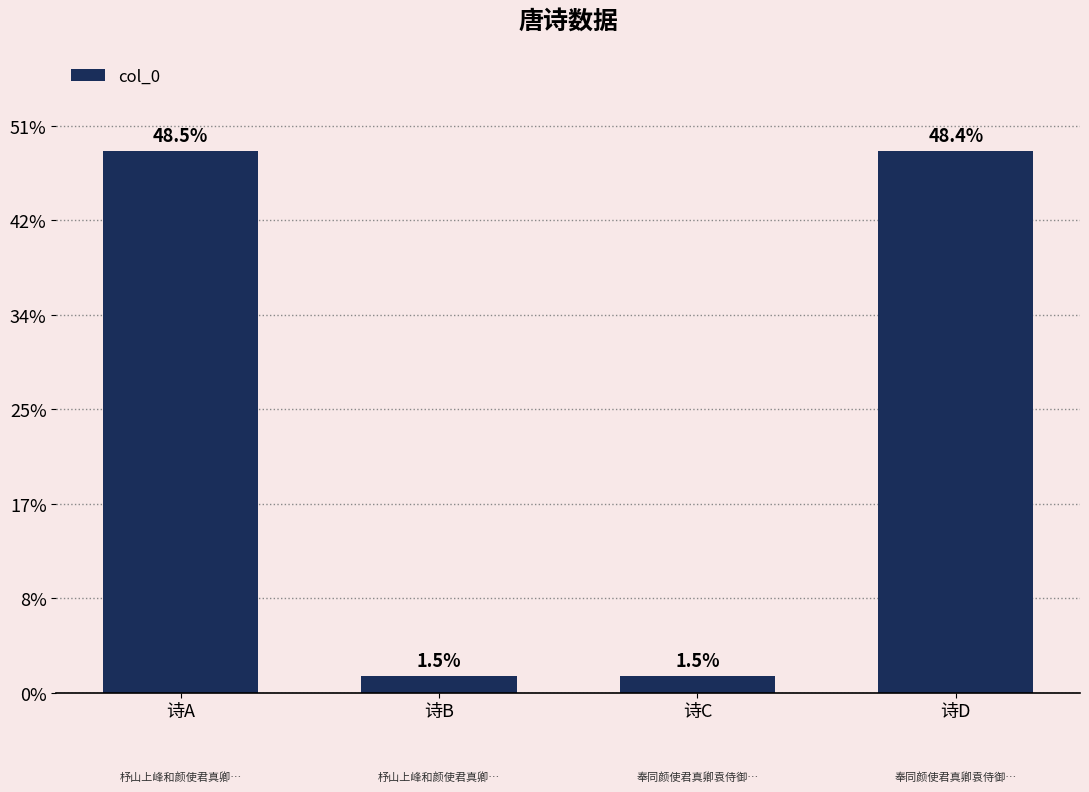

Does the chart contain any negative values?

No